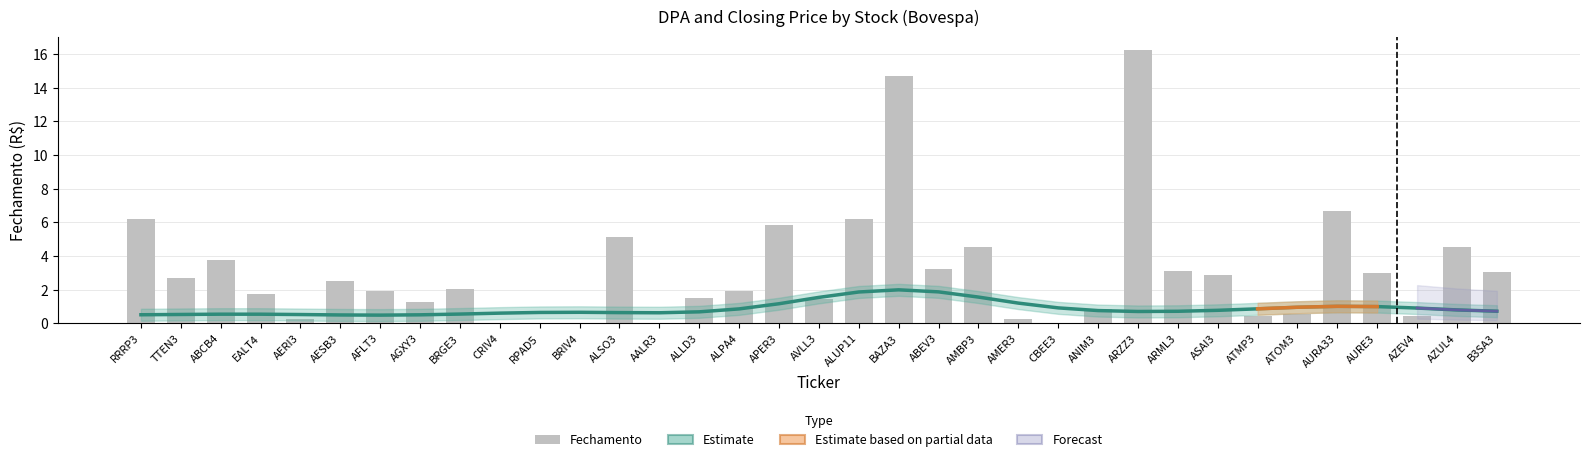

Read the value at BRGE3.

2.1